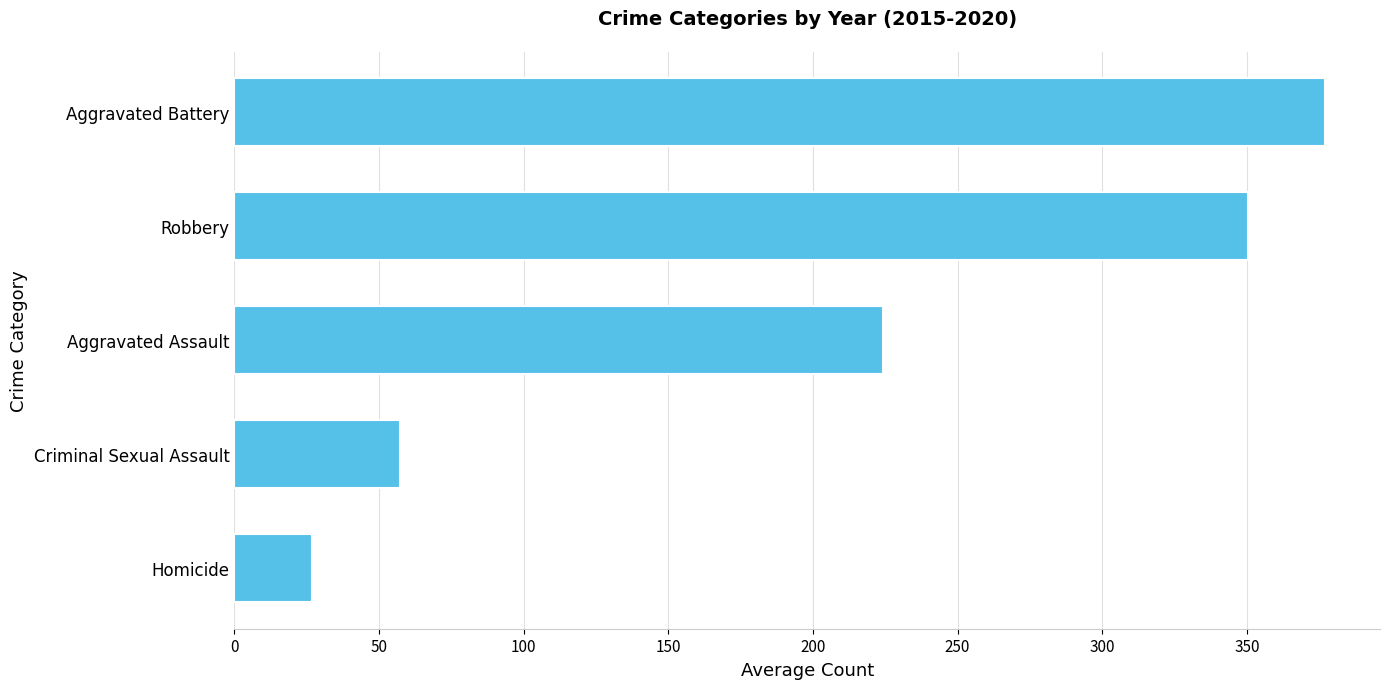

Reading top to bottom, list all the values displayed in this chart.

377.2	350.3	224.3	57.2	27.0